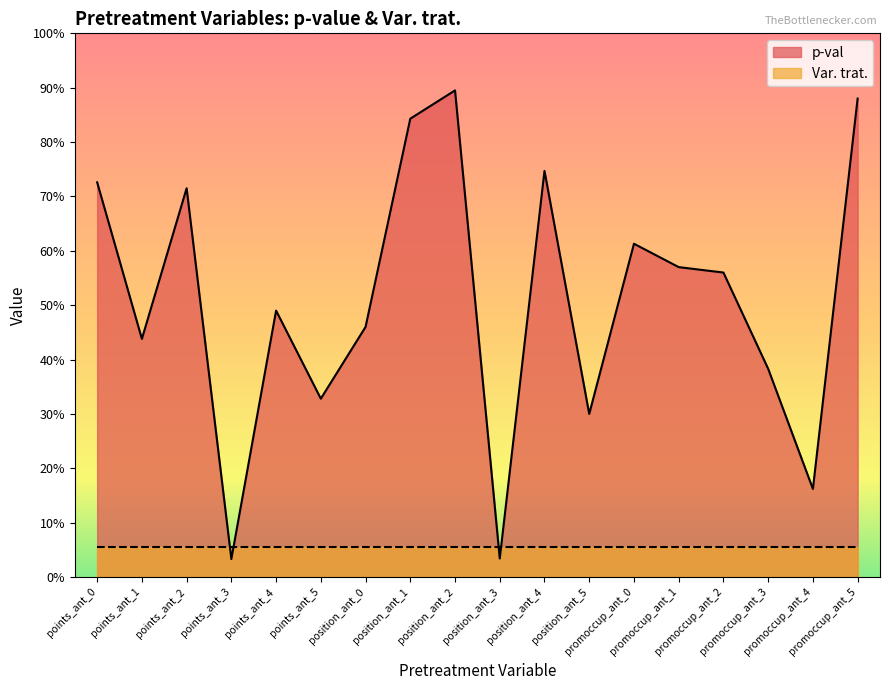

Is it true that the value at promoccup_ant_3 is 0.6?

False